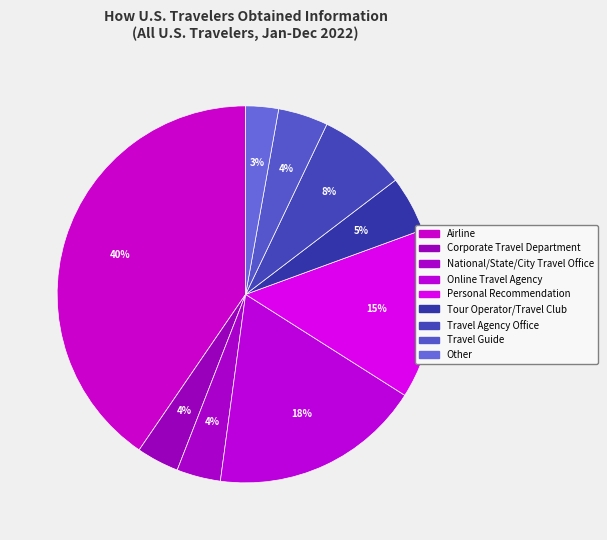

To the nearest percent, what portion does Travel Guide represent?

4%